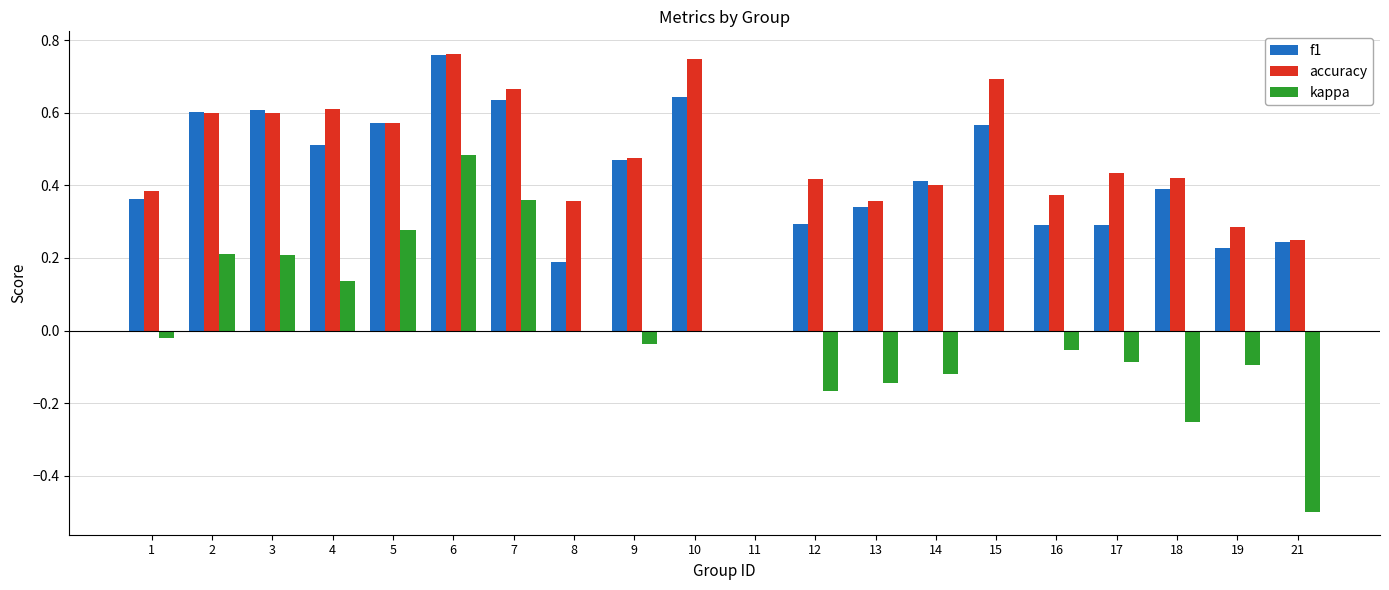

What is the sum of all accuracy values?

9.4